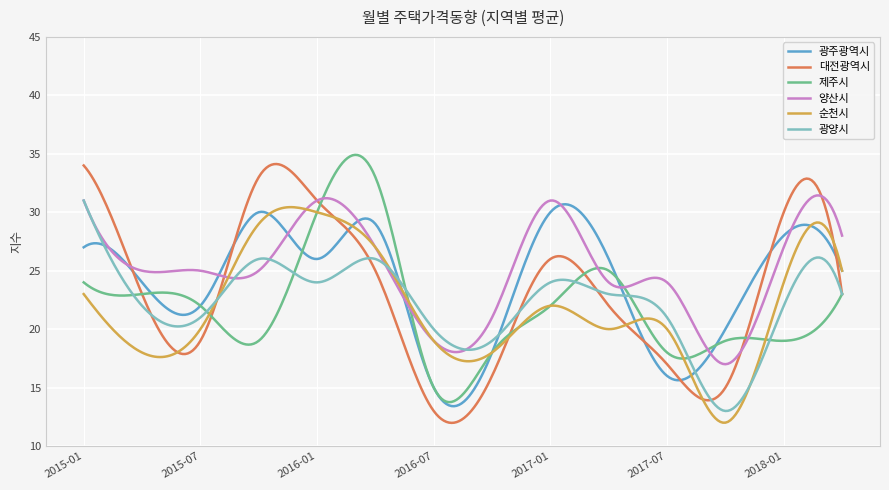

What is the minimum value shown in the chart?

12.0